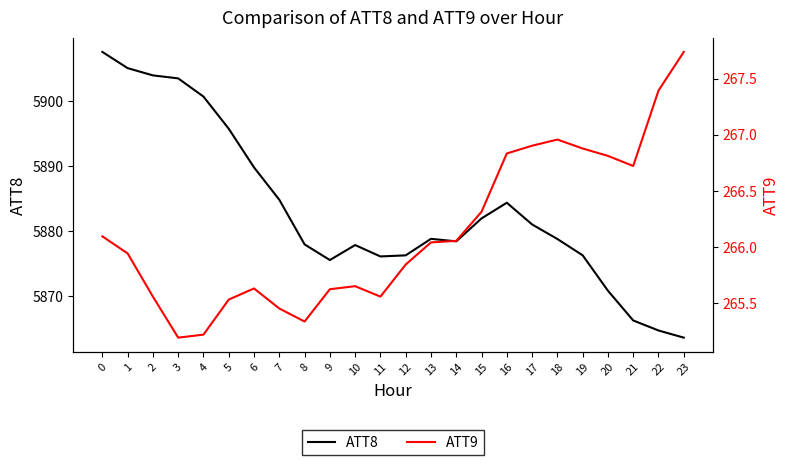

Reading left to right, what are all the values shown in this chart?

ATT8: 0=5907.6	1=5905.1	2=5904.0	3=5903.6	4=5900.8	5=5895.8	6=5889.8	7=5884.8	8=5877.9	9=5875.5	10=5877.8	11=5876.1	12=5876.3	13=5878.8	14=5878.4	15=5882.0	16=5884.4	17=5881.0	18=5878.8	19=5876.3	20=5870.8	21=5866.2	22=5864.7	23=5863.6
ATT9: 0=266.1	1=265.9	2=265.6	3=265.2	4=265.2	5=265.5	6=265.6	7=265.5	8=265.3	9=265.6	10=265.7	11=265.6	12=265.8	13=266.0	14=266.1	15=266.3	16=266.8	17=266.9	18=267.0	19=266.9	20=266.8	21=266.7	22=267.4	23=267.7